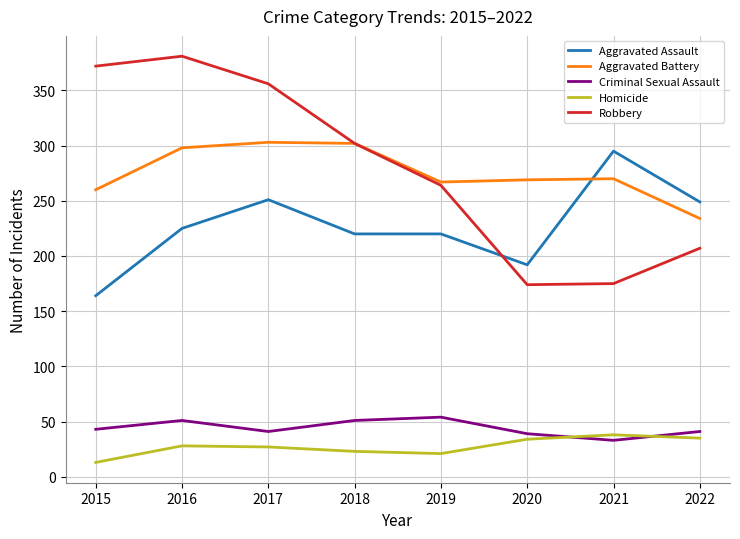

Does the chart display data point markers on the line(s)?

No